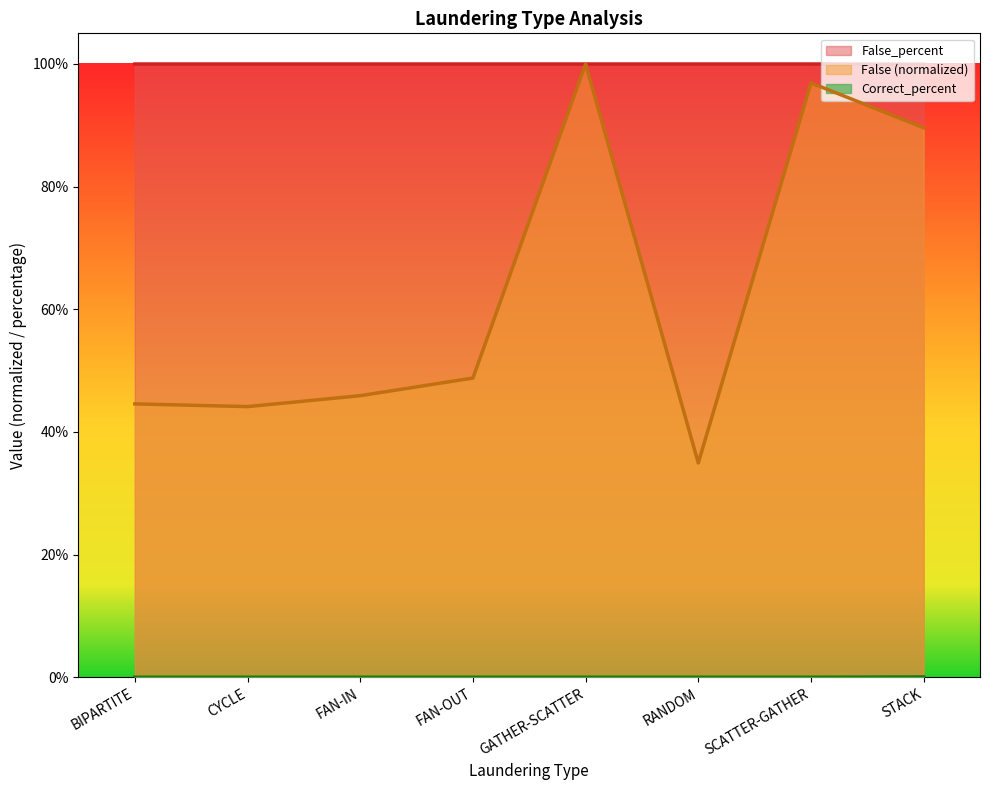

Does the chart display data point markers on the line(s)?

No